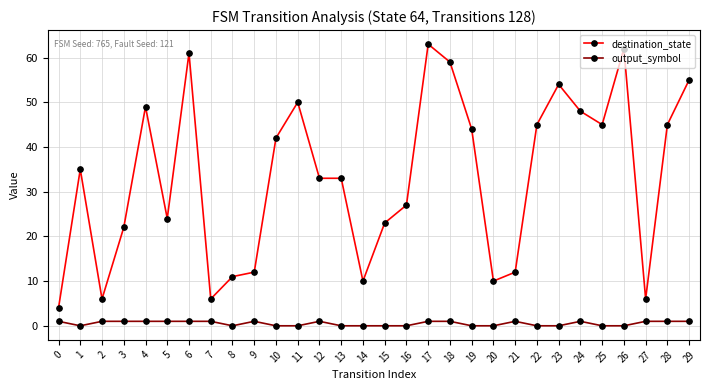

At which category does destination_state reach its first local valley?

2